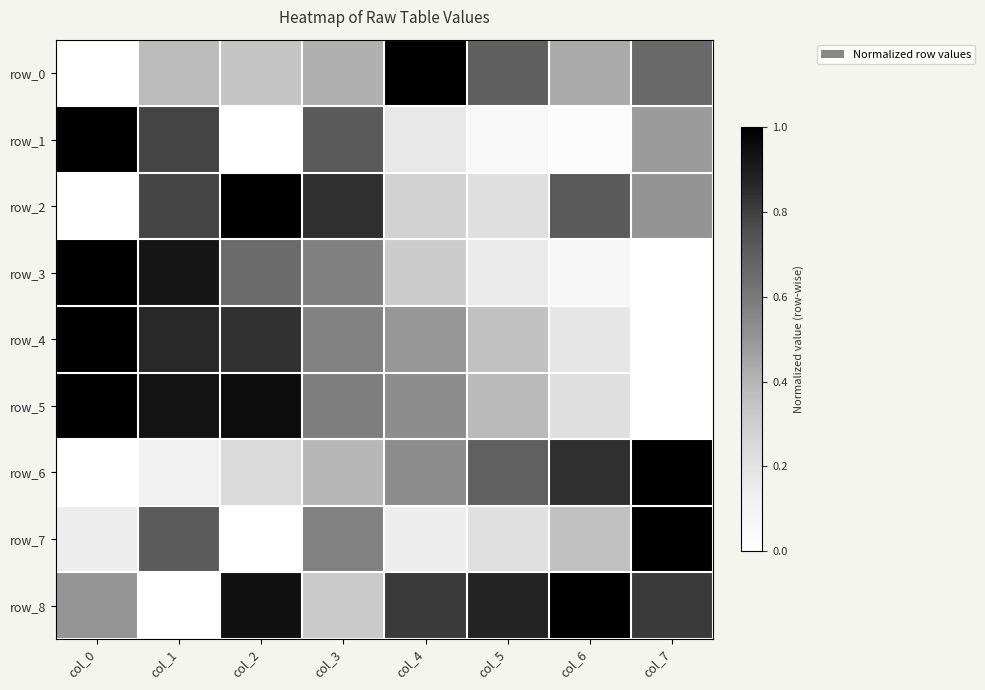

Reading left to right, transcribe all the data shown in this chart.

row_0: 0.0	0.4	0.3	0.4	1.0	0.7	0.4	0.7
row_1: 1.0	0.8	0.0	0.7	0.2	0.1	0.0	0.5
row_2: 0.0	0.8	1.0	0.8	0.3	0.2	0.7	0.5
row_3: 1.0	0.9	0.7	0.6	0.3	0.2	0.1	0.0
row_4: 1.0	0.9	0.8	0.6	0.5	0.4	0.2	0.0
row_5: 1.0	0.9	1.0	0.6	0.5	0.4	0.2	0.0
row_6: 0.0	0.1	0.2	0.4	0.5	0.7	0.8	1.0
row_7: 0.1	0.7	0.0	0.6	0.1	0.2	0.4	1.0
row_8: 0.5	0.0	0.9	0.3	0.8	0.9	1.0	0.8